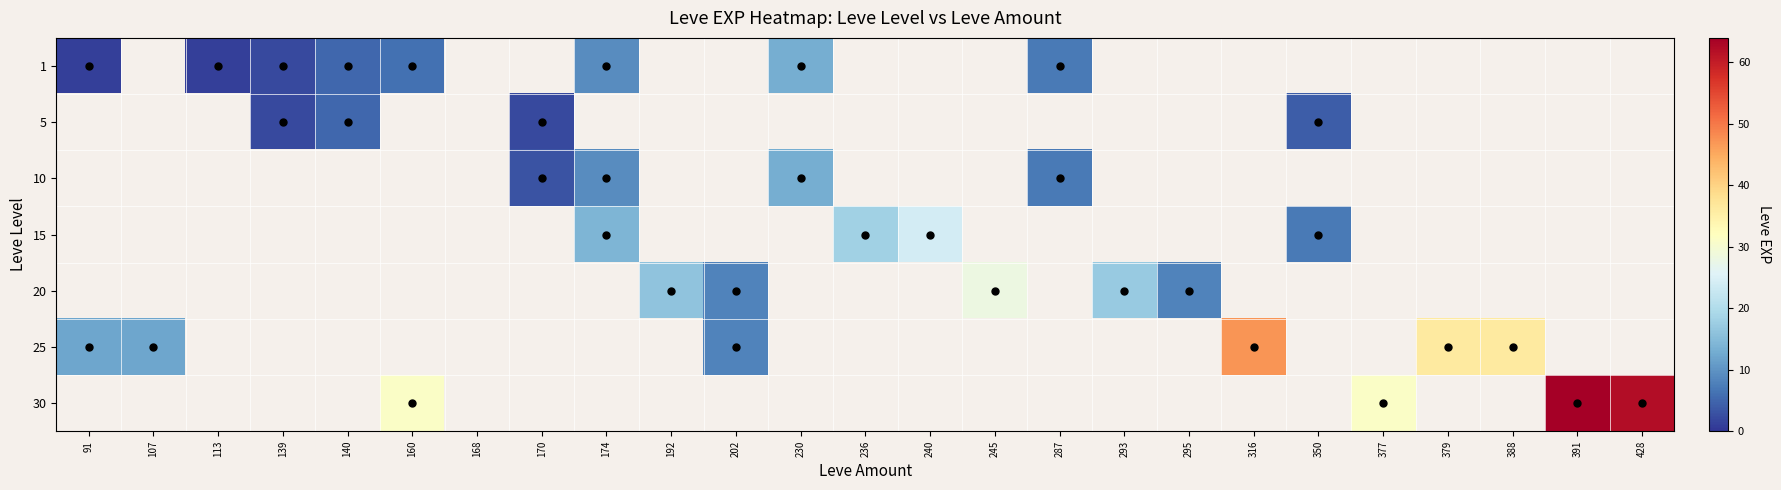

What is the greatest value displayed?

64.0